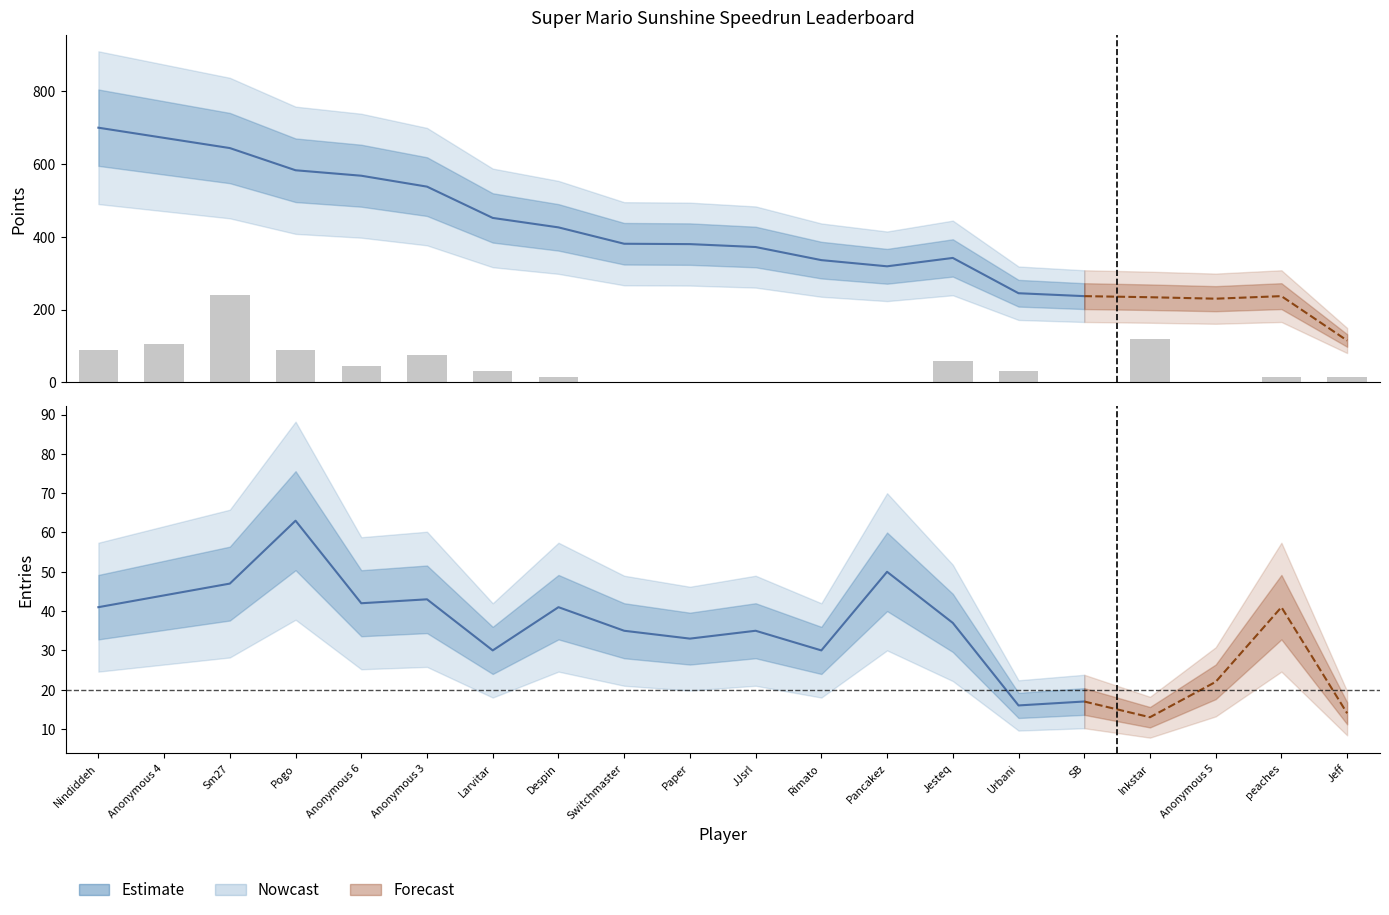

Are the bars horizontal?

No